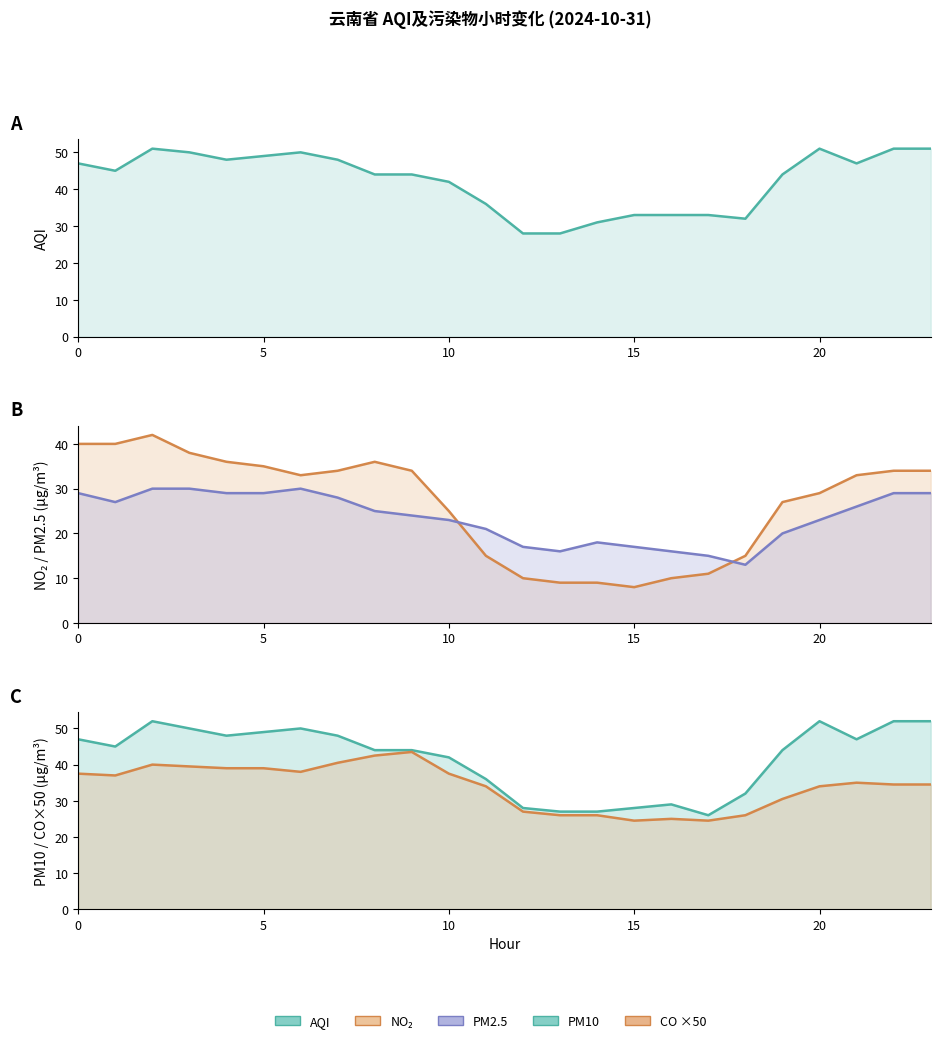

Which series has the largest total across all categories?

AQI